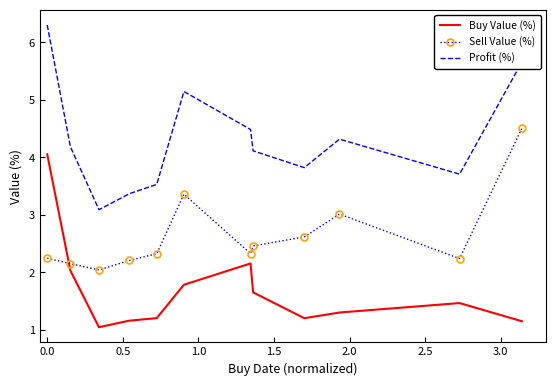

What is the minimum value for Profit (%)?

3.1